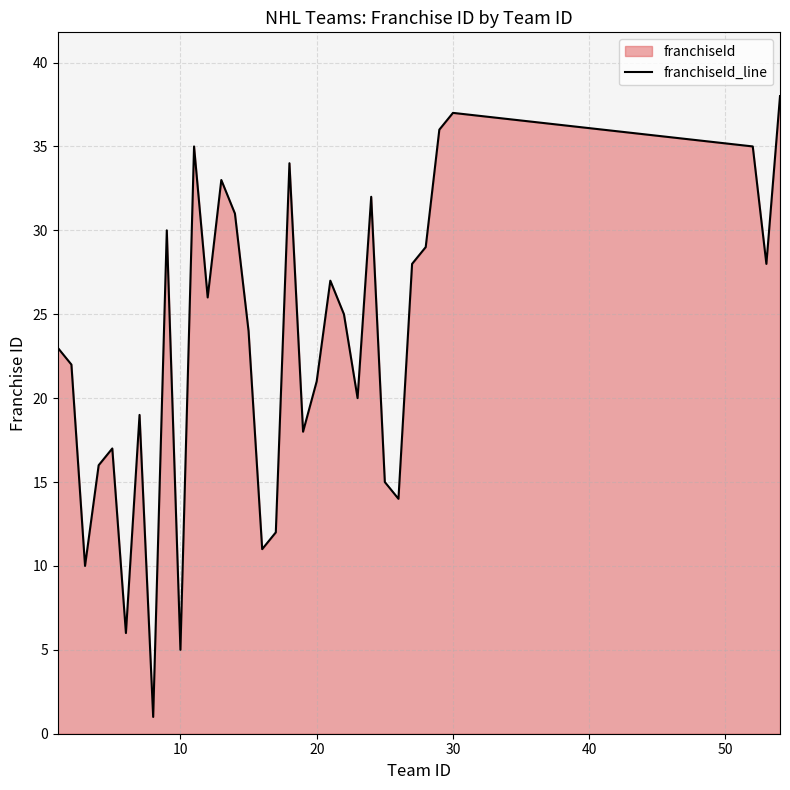

How many categories are shown in the chart?

33